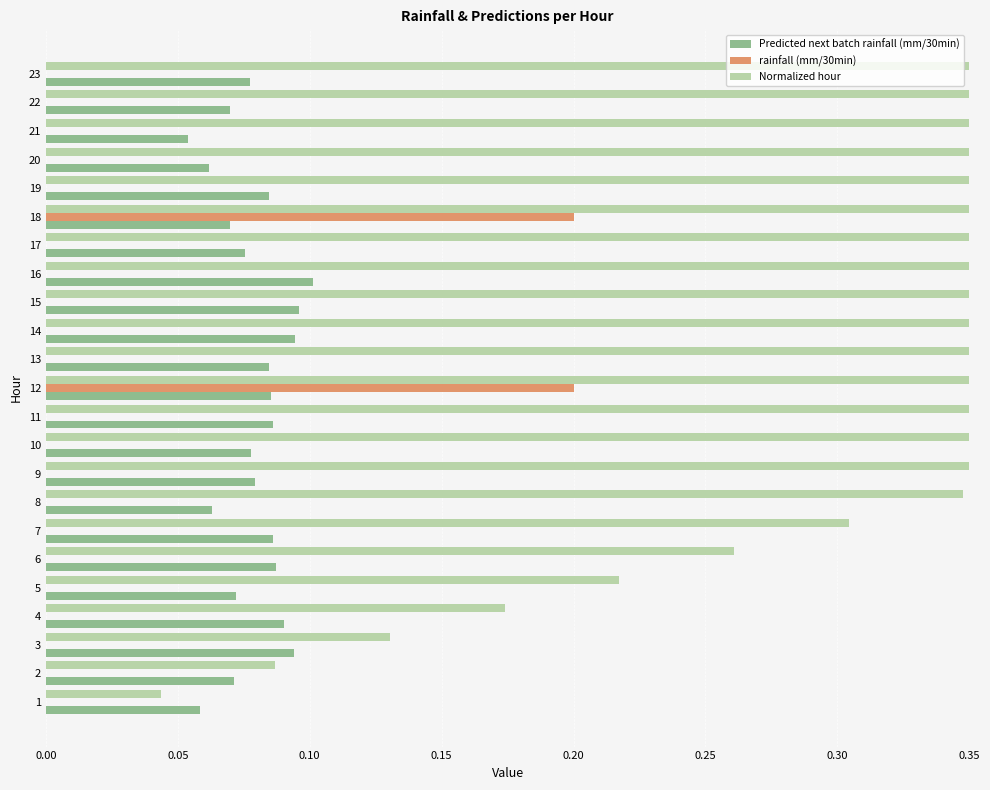

How many Predicted next batch rainfall (mm/30min) values are between 0 and 1?

23